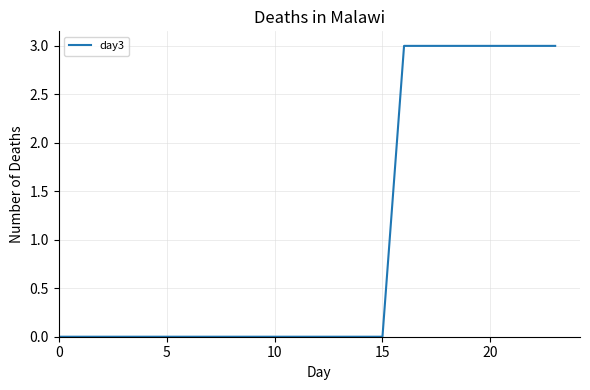

What is the maximum value shown in the chart?

3